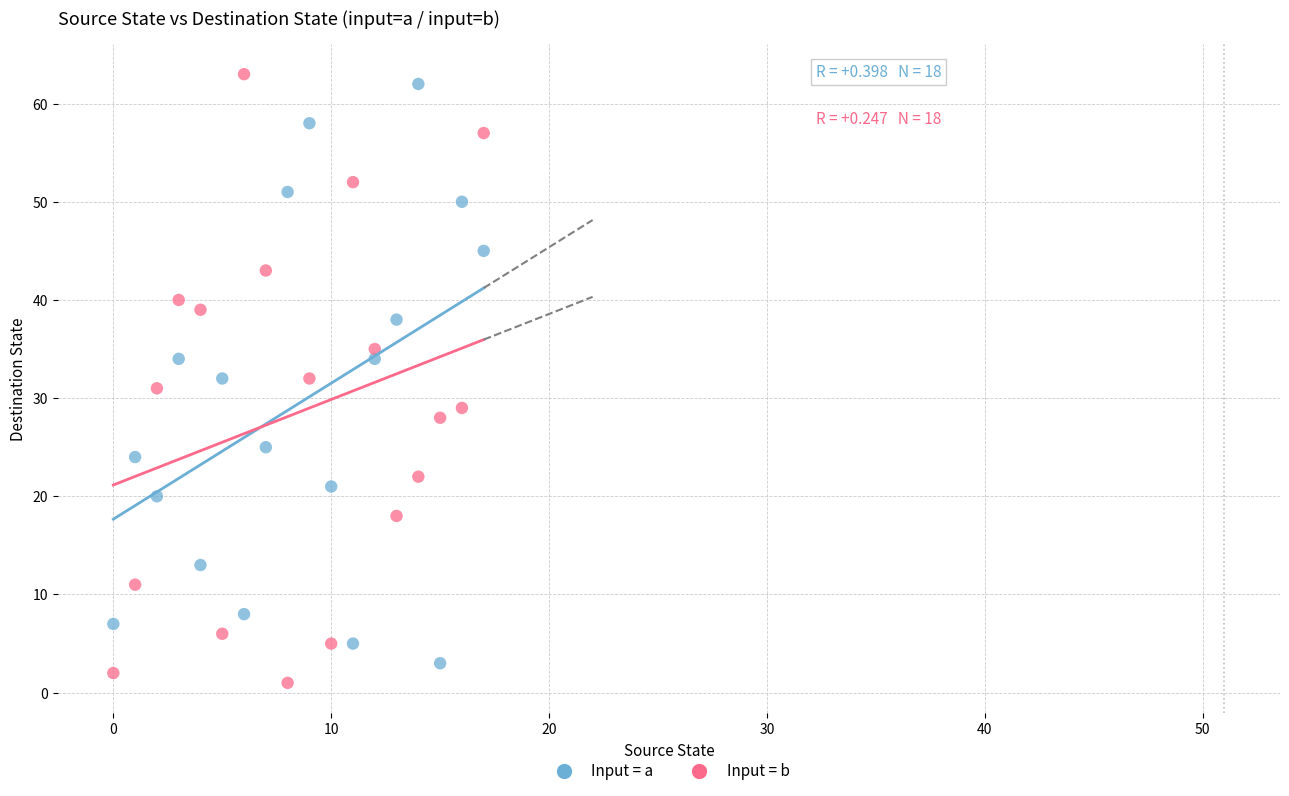

Which series contains the highest Y value?

Input = b